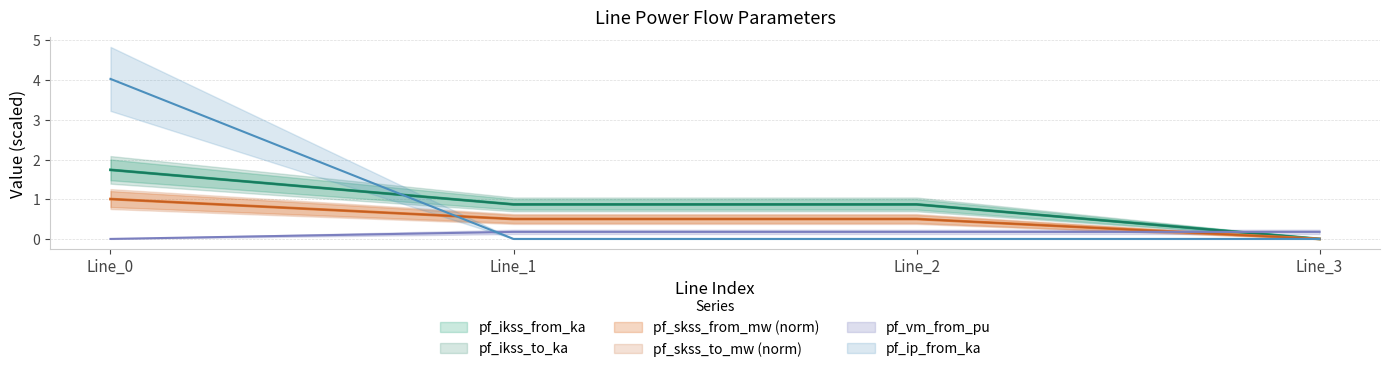

True or false: pf_vm_from_pu and pf_skss_from_mw cross at least once.

True